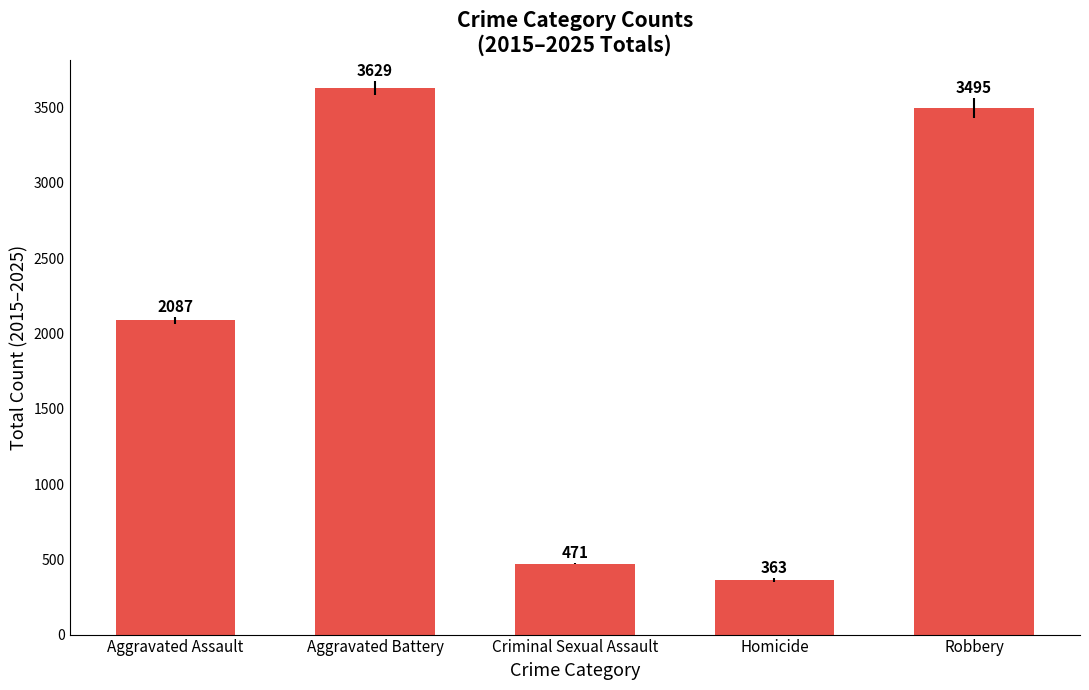

What is the maximum value shown in the chart?

3629